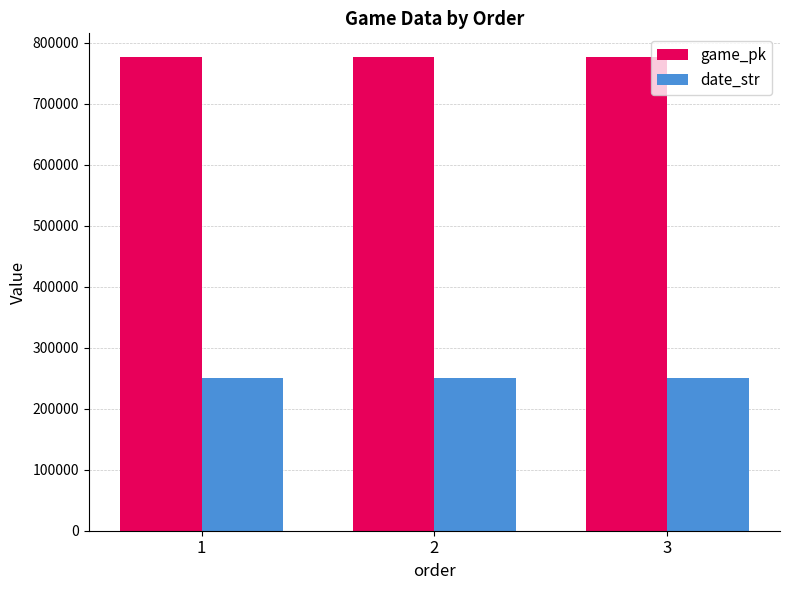

How many bars are there in total?

6